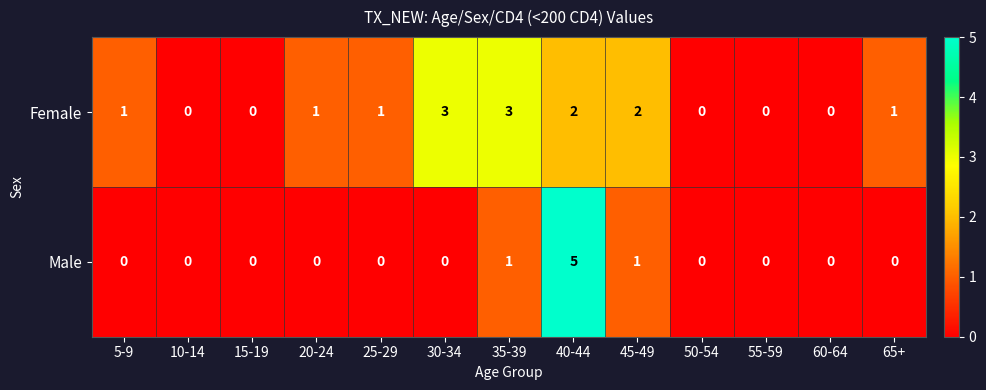

What is the greatest value displayed?

5